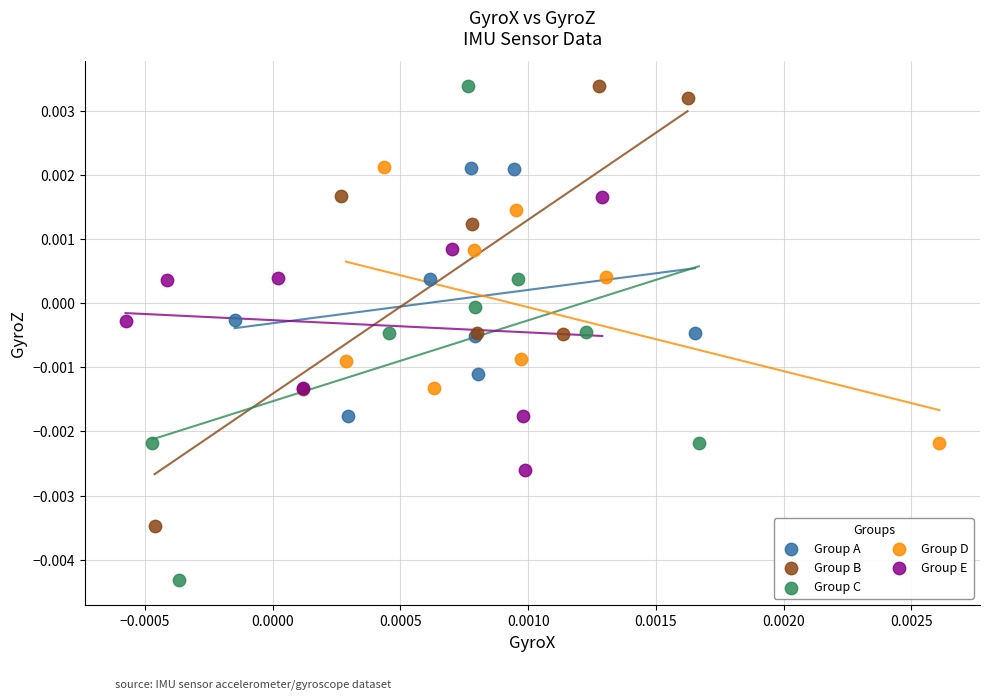

Which series has the largest Y range (max minus min)?

Group C